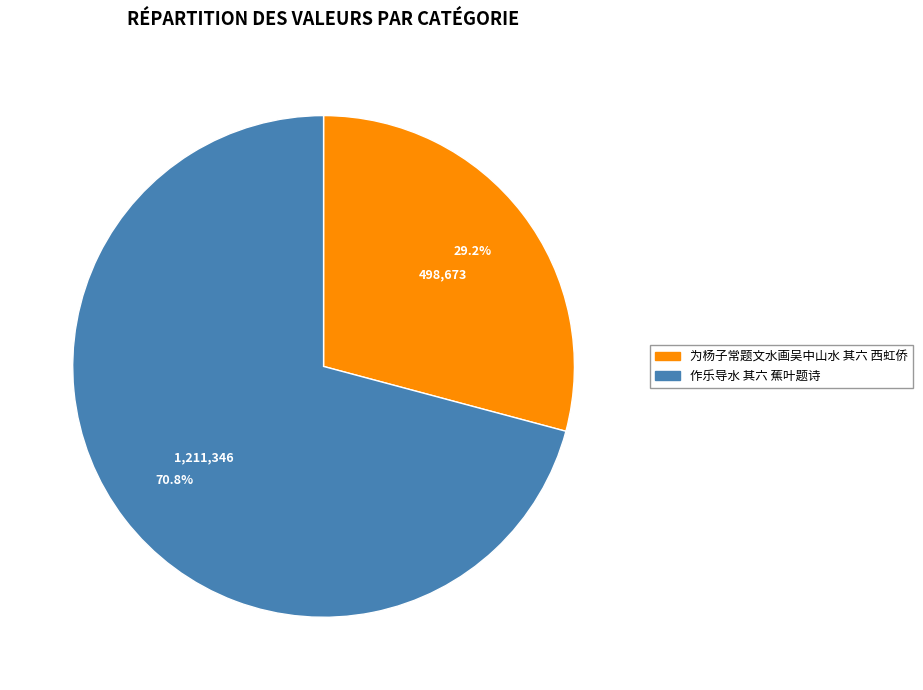

To the nearest percent, what portion does 作乐导水 其六 蕉叶题诗 represent?

71%